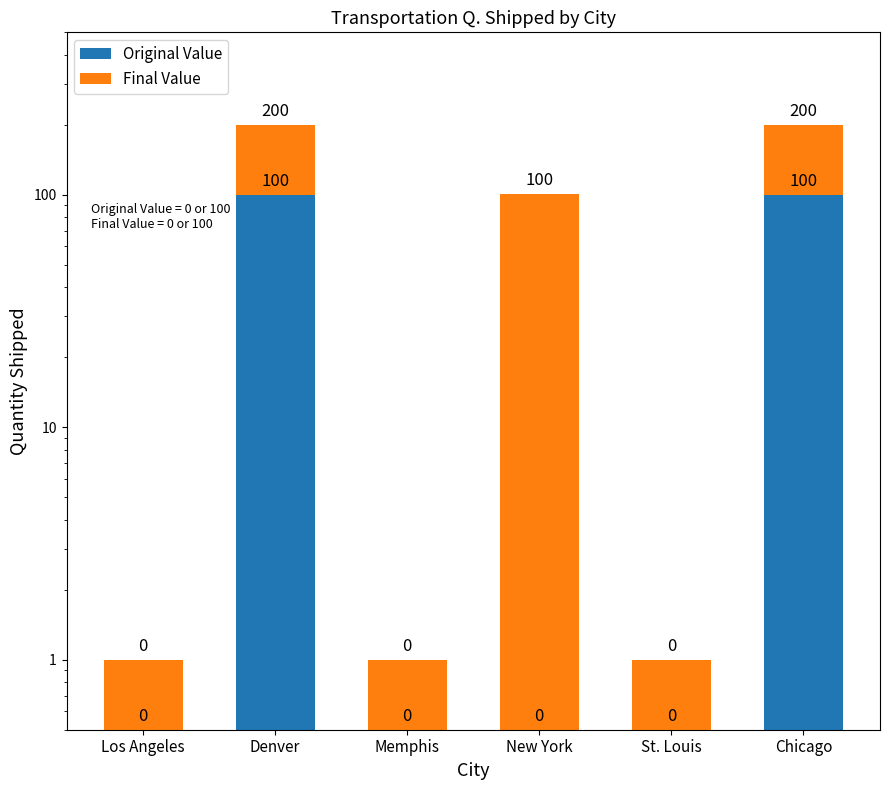

Reading left to right, transcribe all the data shown in this chart.

Original Value: 0.5	100.0	0.5	0.5	0.5	100.0
Final Value: 0.5	100.0	0.5	100.0	0.5	100.0